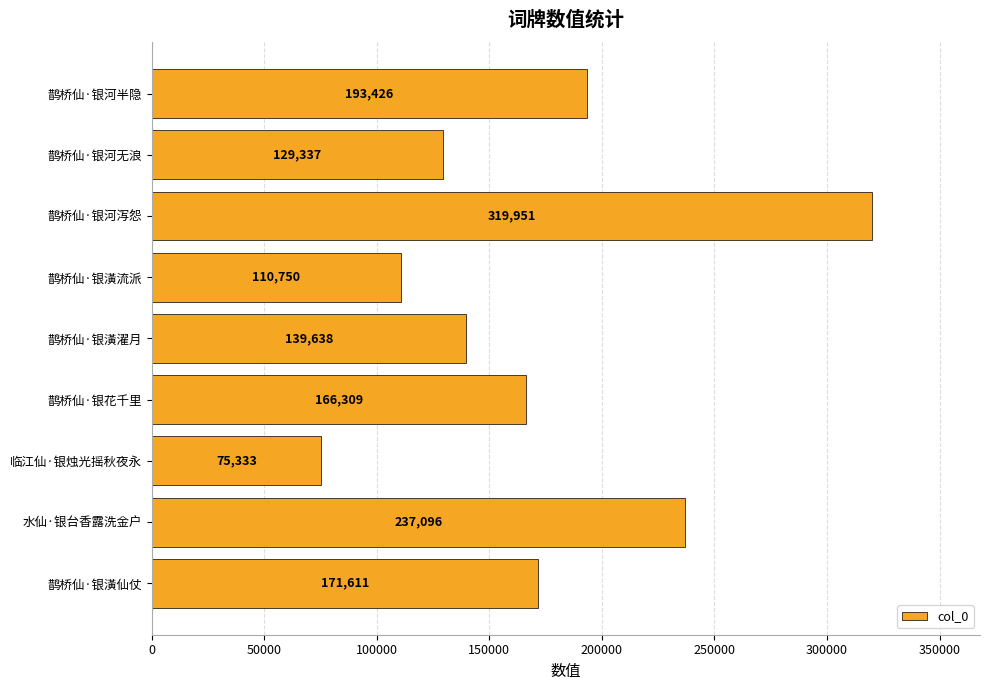

Rank the categories by value from highest to lowest.

鹊桥仙·银河泻怨, 水仙·银台香露洗金户, 鹊桥仙·银河半隐, 鹊桥仙·银潢仙仗, 鹊桥仙·银花千里, 鹊桥仙·银潢濯月, 鹊桥仙·银河无浪, 鹊桥仙·银潢流派, 临江仙·银烛光摇秋夜永